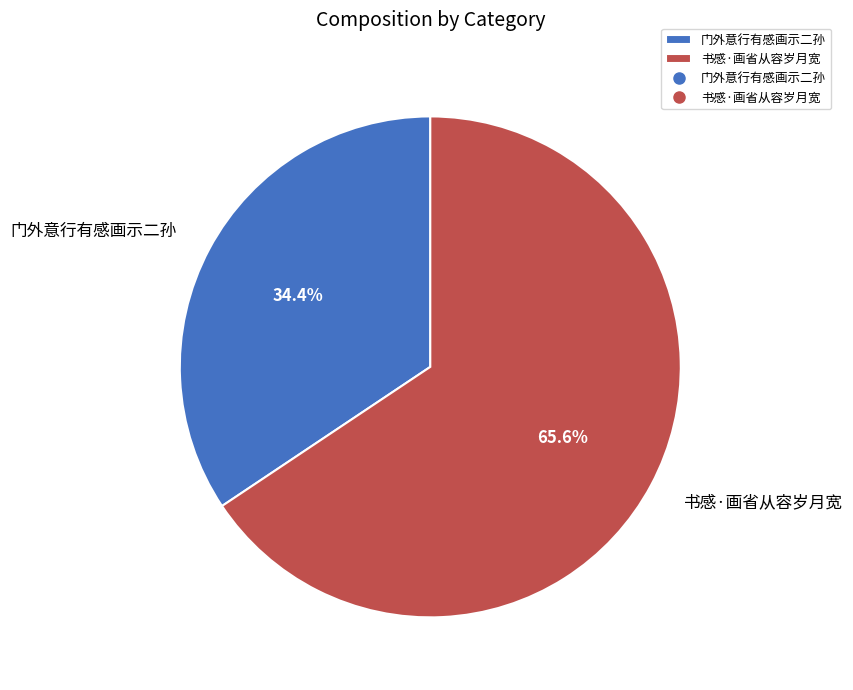

To the nearest percent, what is the average slice percentage?

50%